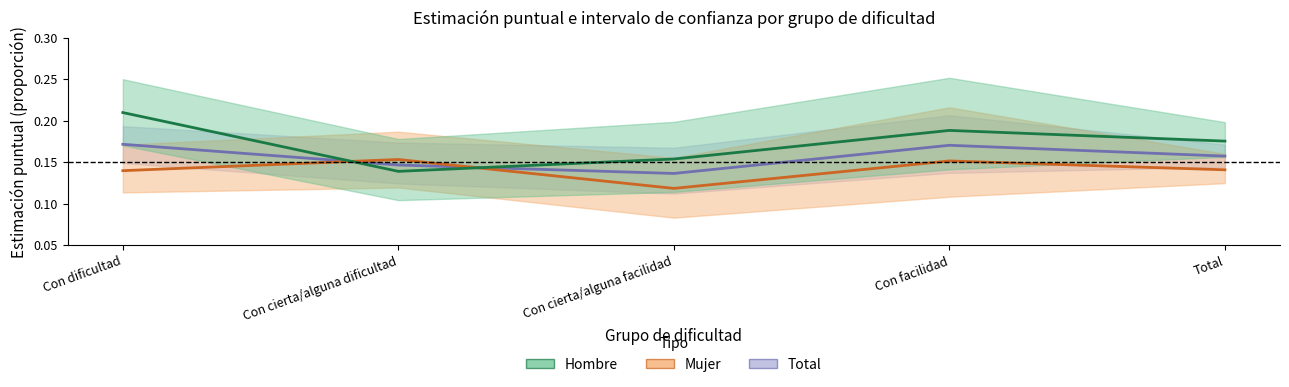

Which has a higher value, Total or Con dificultad?

Con dificultad